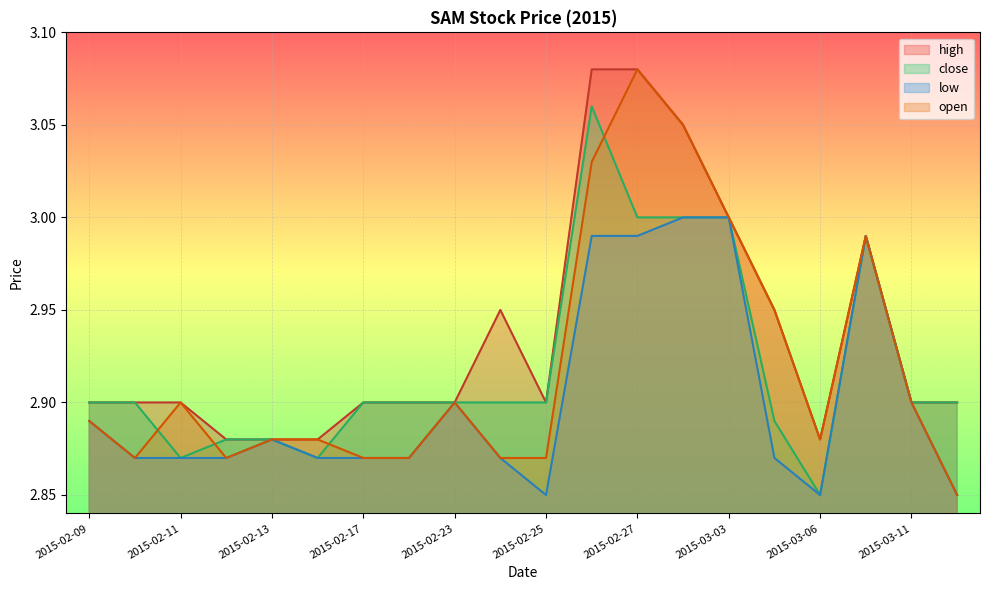

The open series shows 2.9 at 2015-02-18. True or false?

True